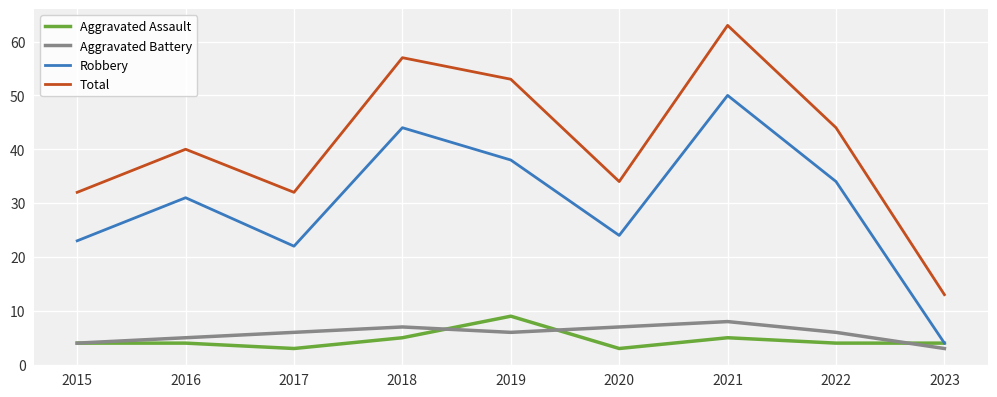

What is the lowest value of the Aggravated Assault series?

3